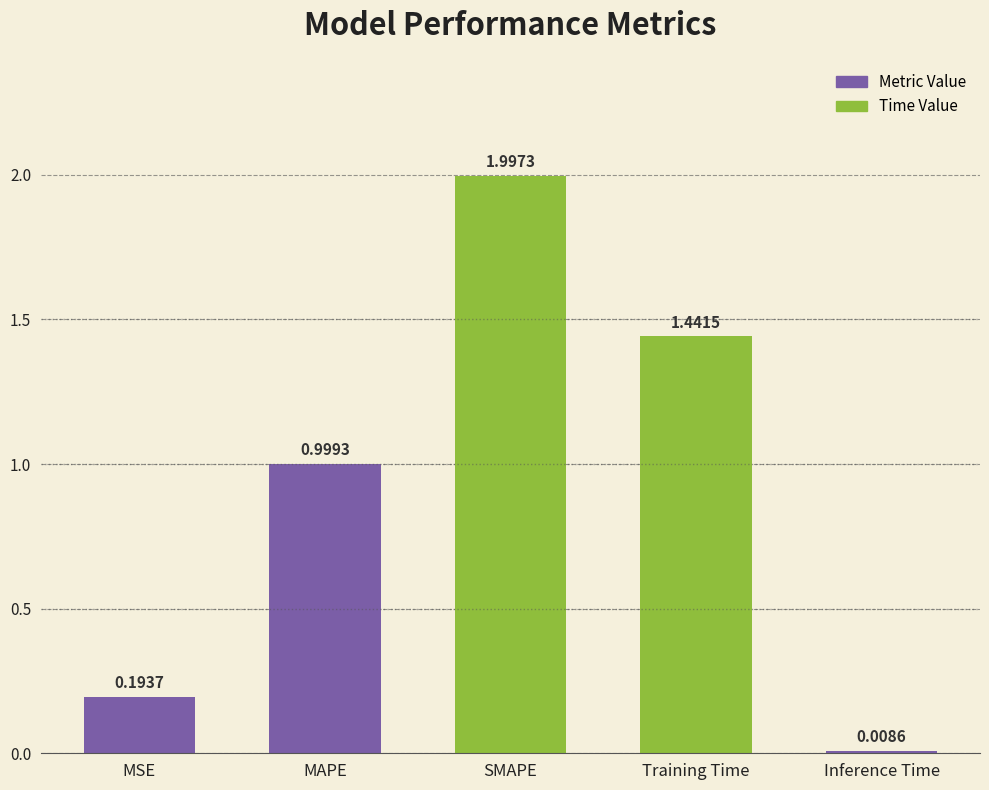

Rank the categories by value from lowest to highest.

Inference Time, MSE, MAPE, Training Time, SMAPE